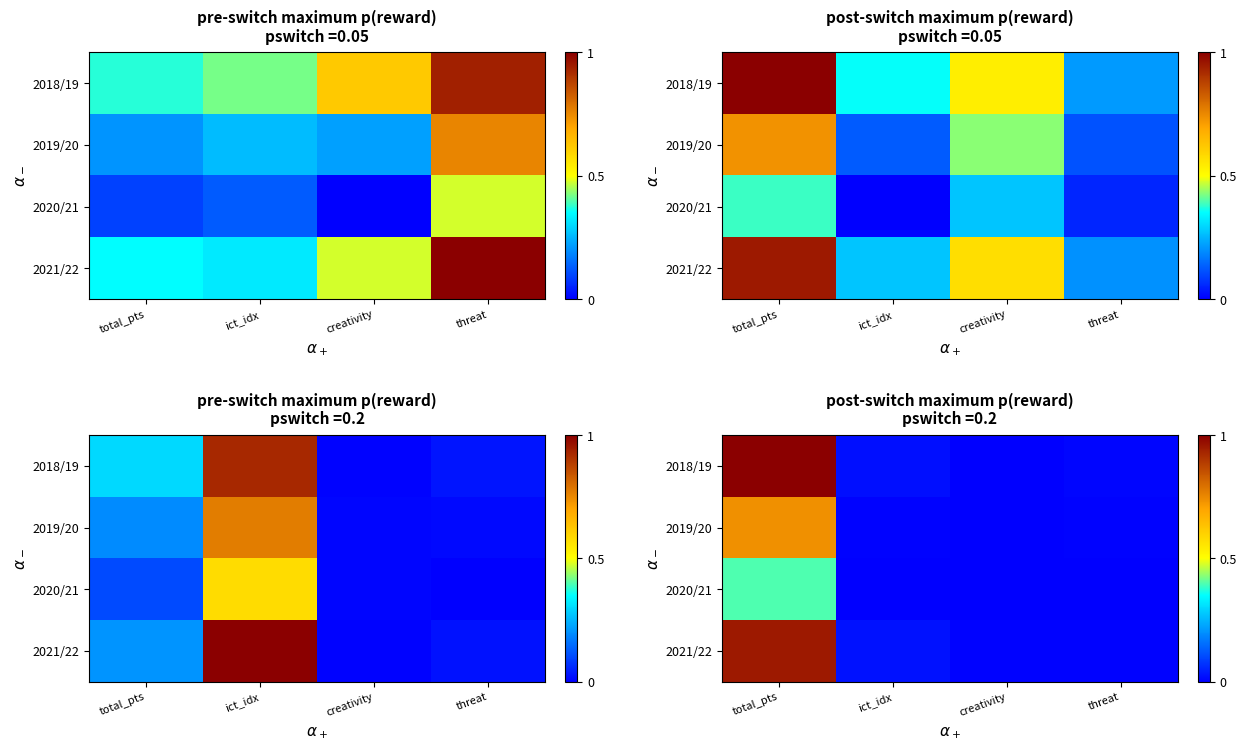

At which category is the sum across all series the highest?

total_pts